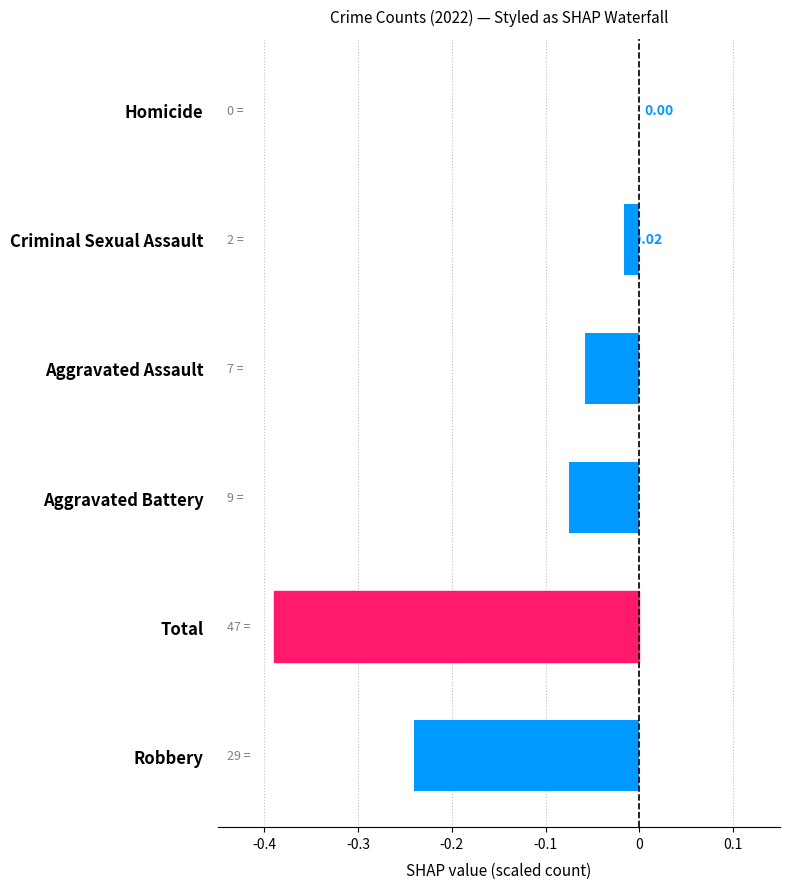

What is the sum of the values at Robbery and Aggravated Assault?

-0.3